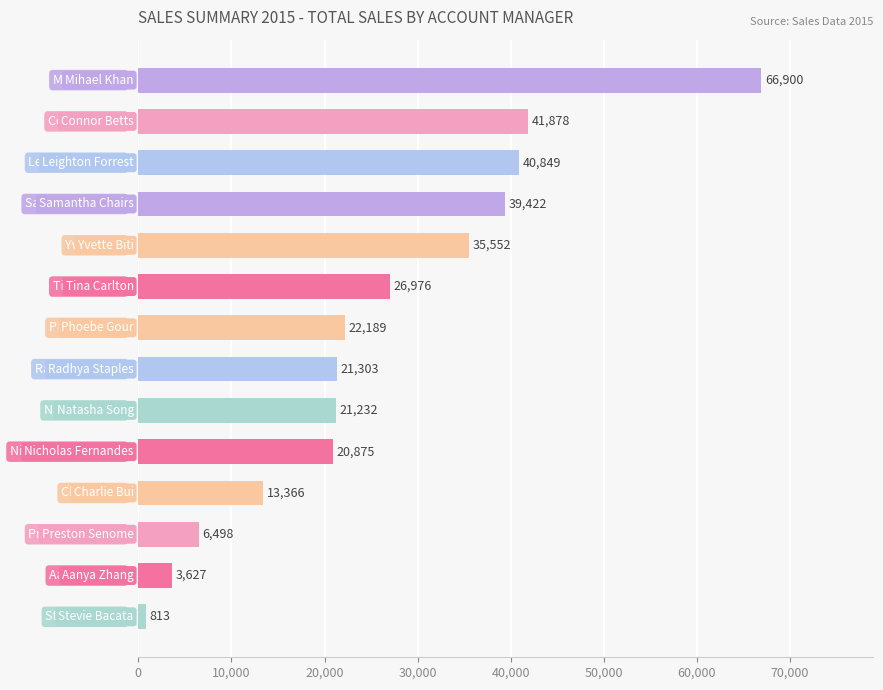

How many series are shown in this chart?

1